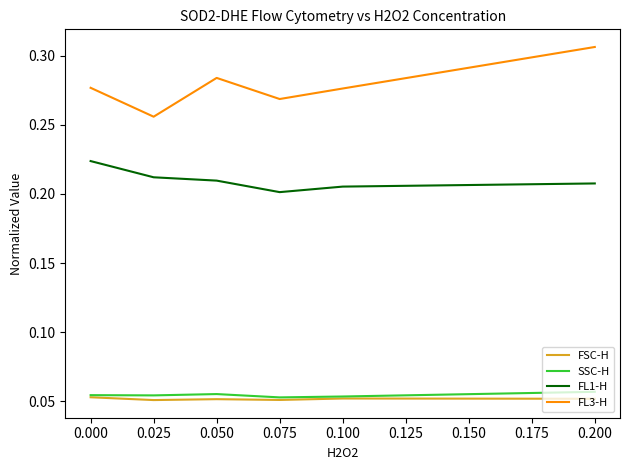

Which series has the largest range (max minus min)?

FL3-H